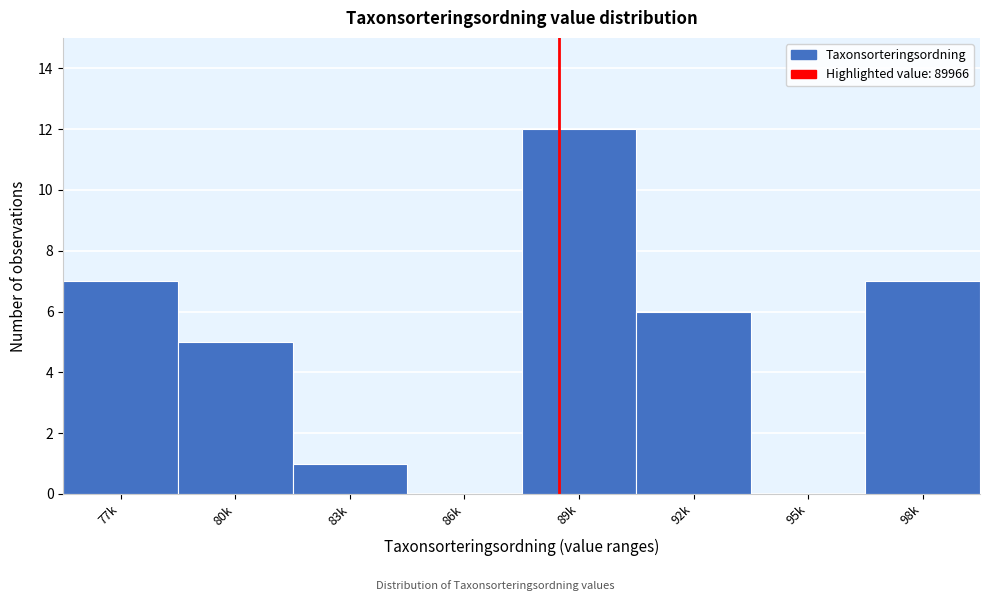

Reading right to left, what are all the values shown in this chart?

98k=7	95k=0	92k=6	89k=12	86k=0	83k=1	80k=5	77k=7